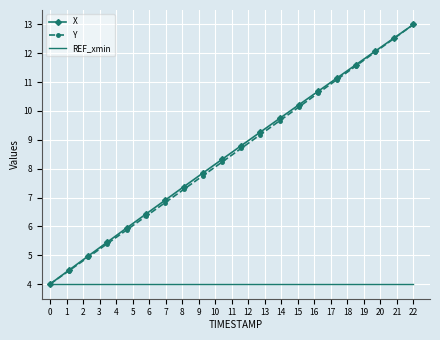

What is the maximum value shown in the chart?

13.0